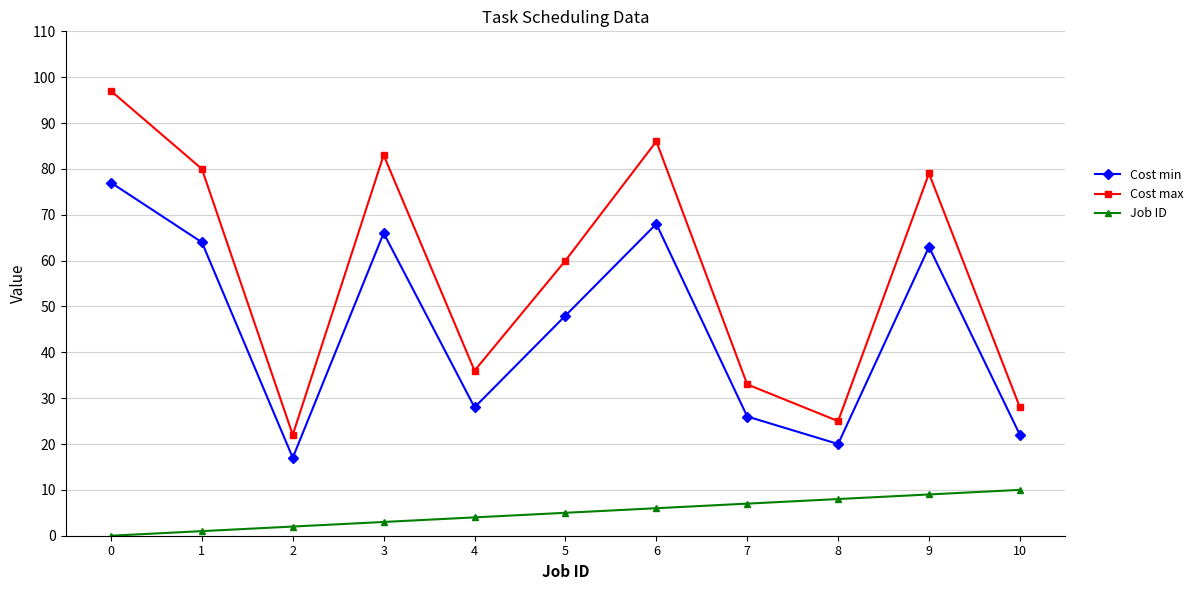

How many categories are shown in the chart?

11